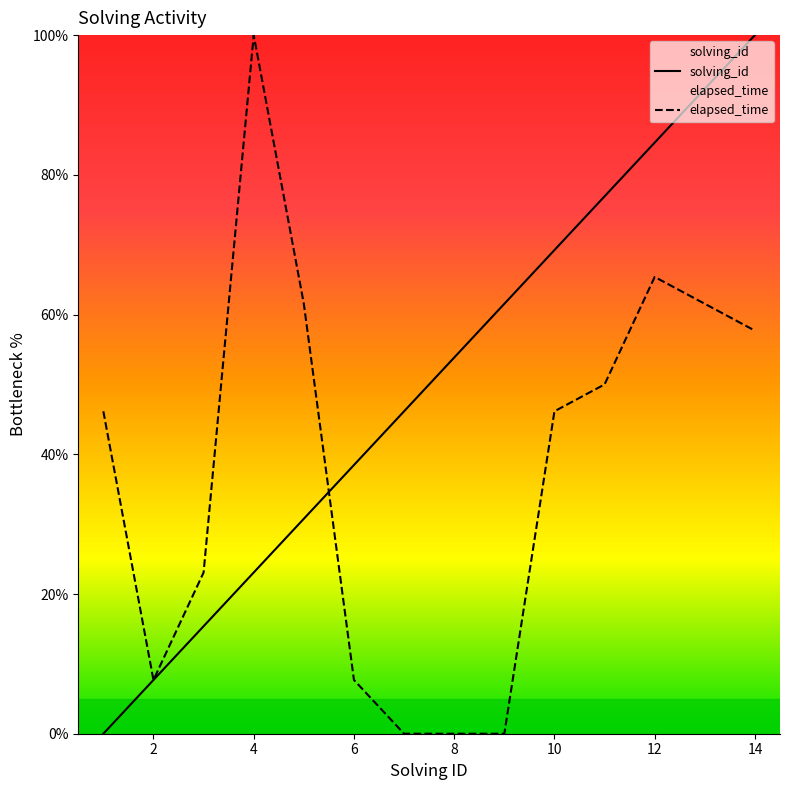

What is the average value of the elapsed_time series?

37.6